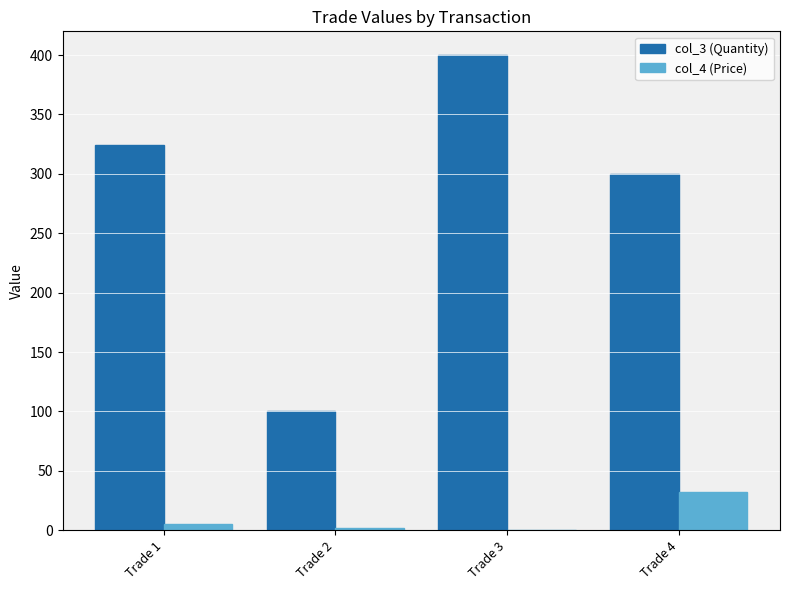

What is the approximate value of col_3 (Quantity) at Trade 3?

400.0